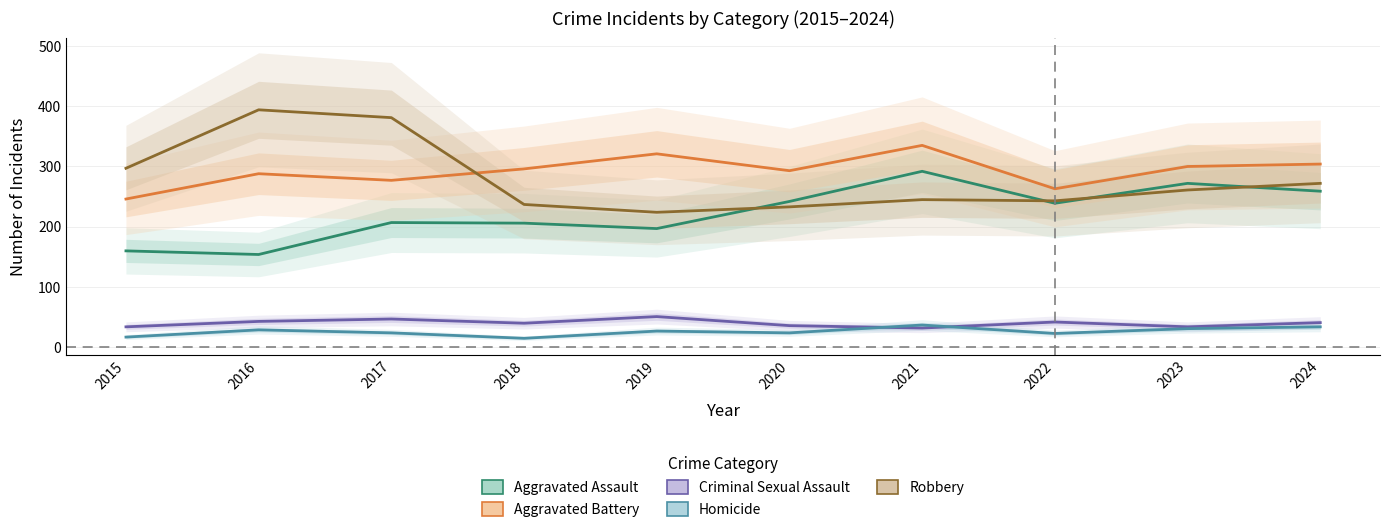

How many values in the Aggravated Assault series are below 239?

5